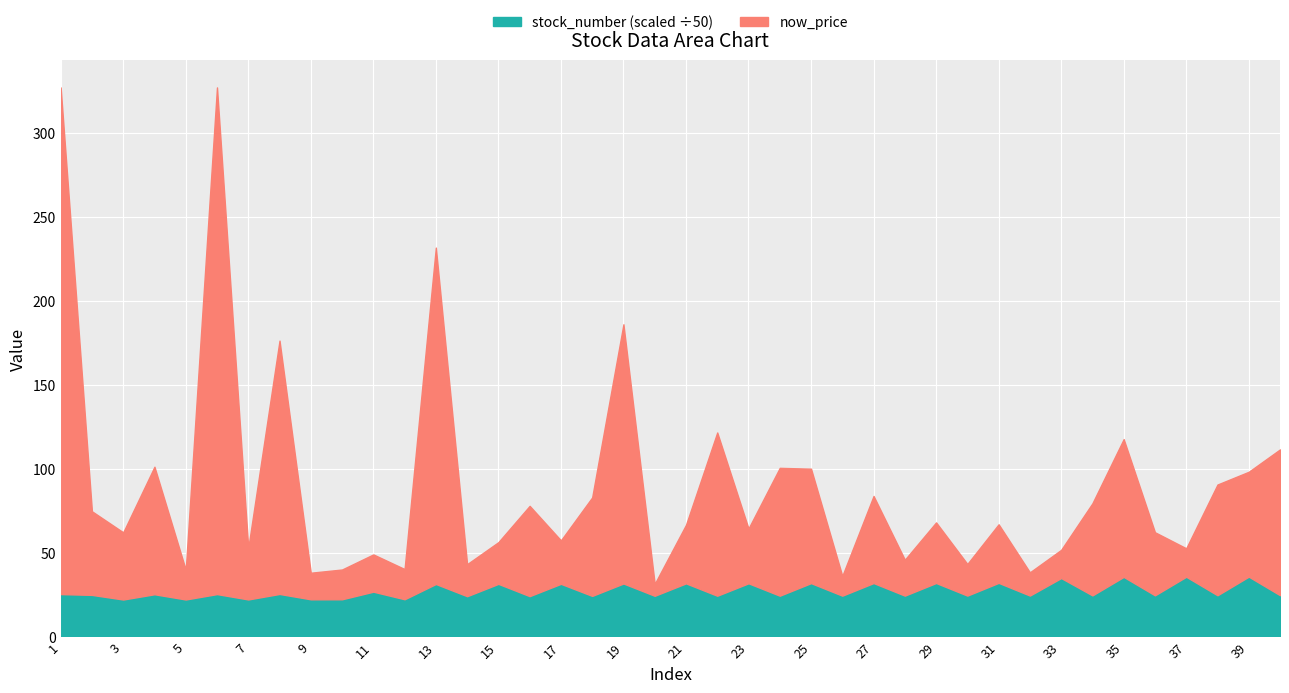

True or false: stock_number (scaled ÷50) has a value of 31.7 at 23.

True